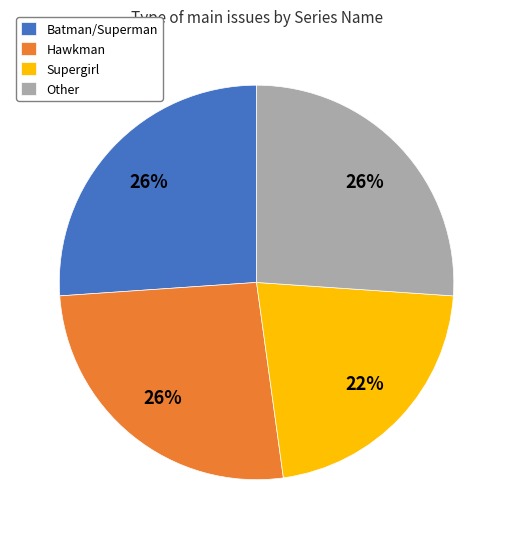

True or false: Other accounts for 26% of the total.

True